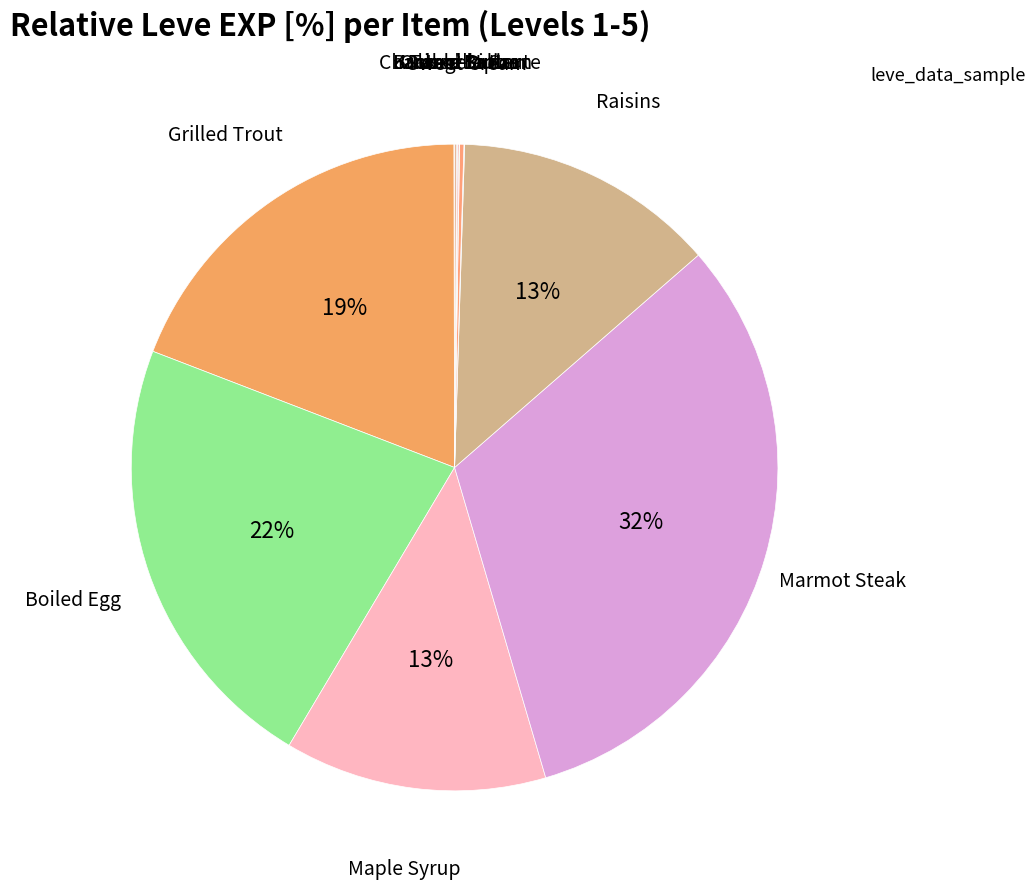

To the nearest percent, what is the average slice percentage?

8%